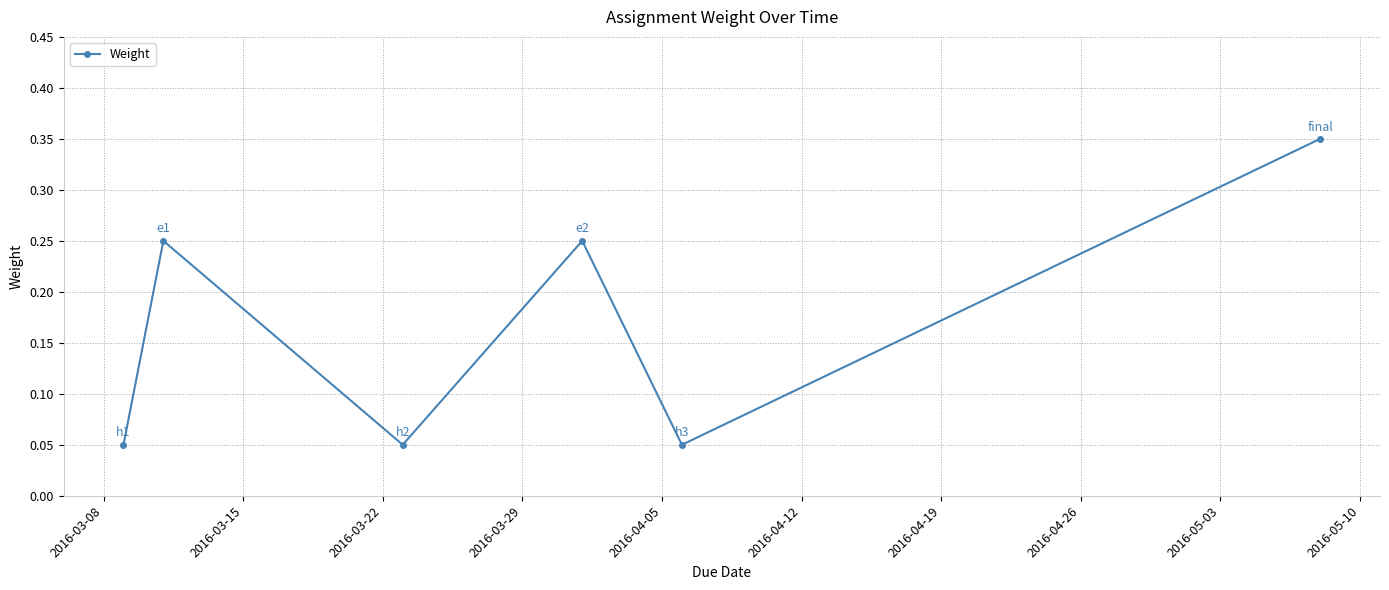

Count the values in the range 0 to 1.

6